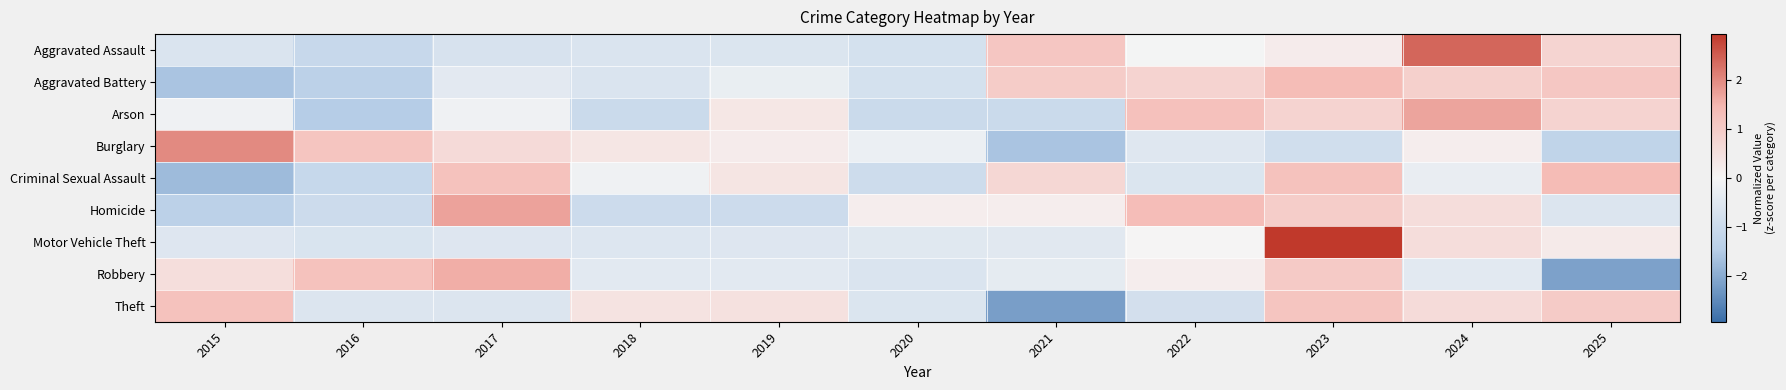

Which series has the largest range (max minus min)?

Robbery